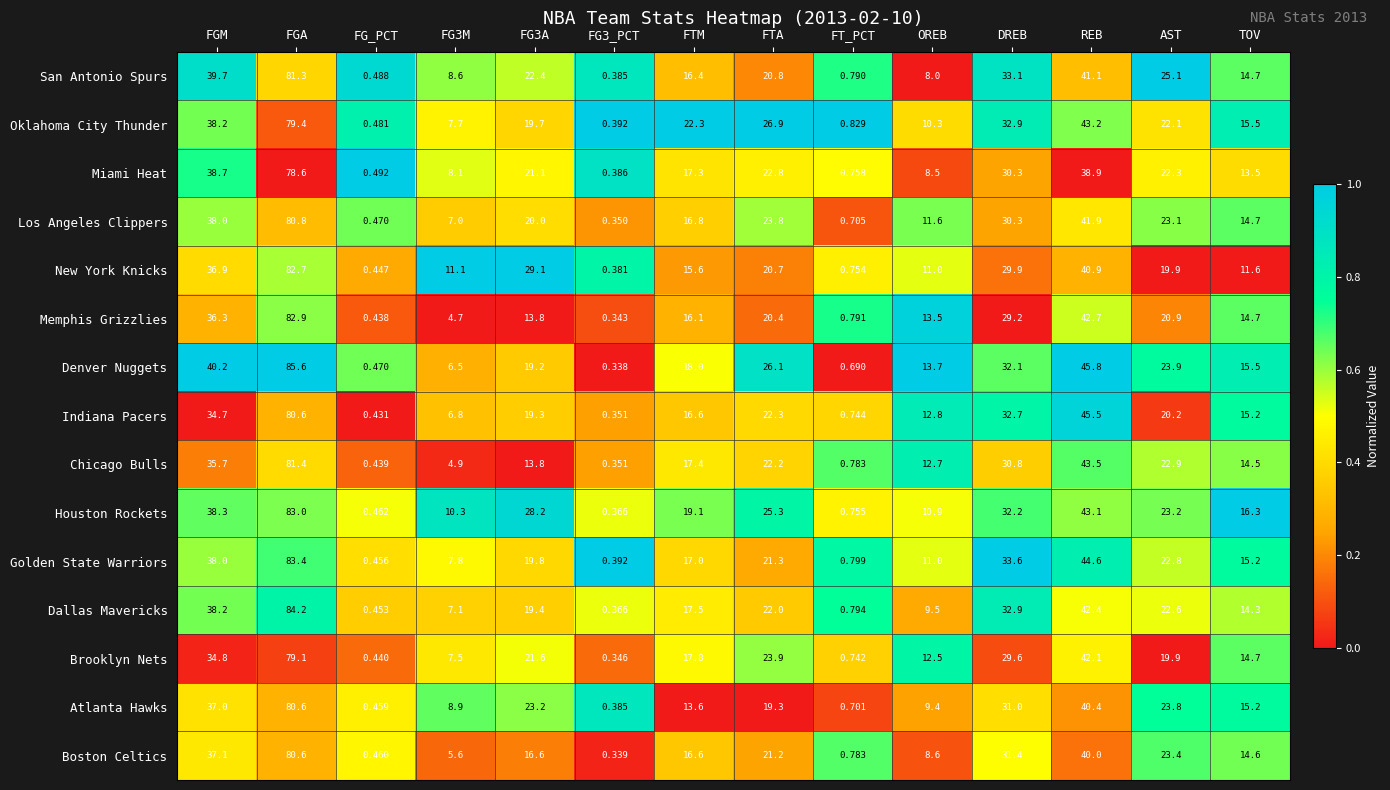

Is the value of Dallas Mavericks at FG_PCT greater than the value of Chicago Bulls at FG3_PCT?

Yes